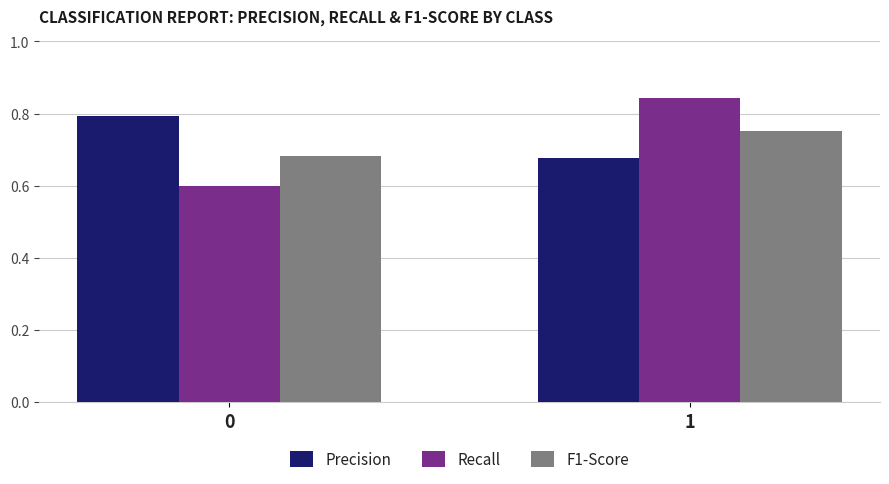

What is the smallest value displayed?

0.6